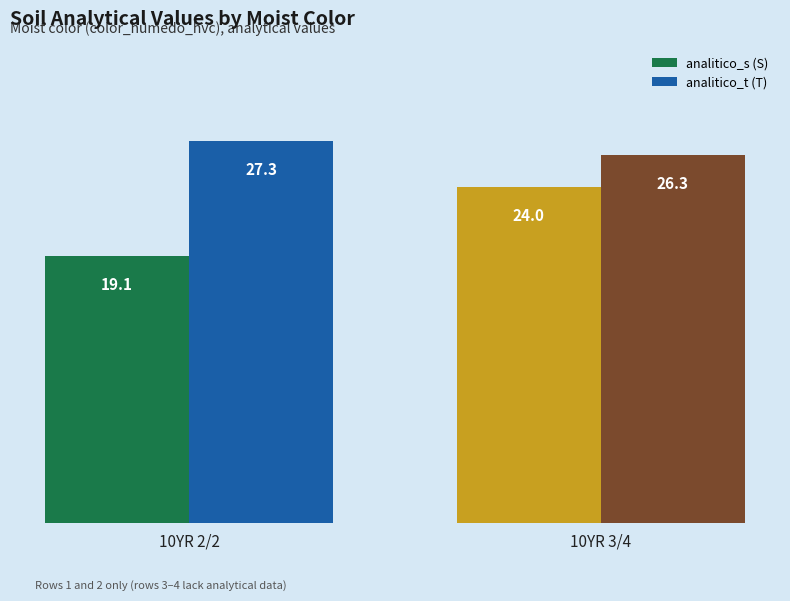

The analitico_s (S) series shows 24.0 at 10YR 3/4. True or false?

True